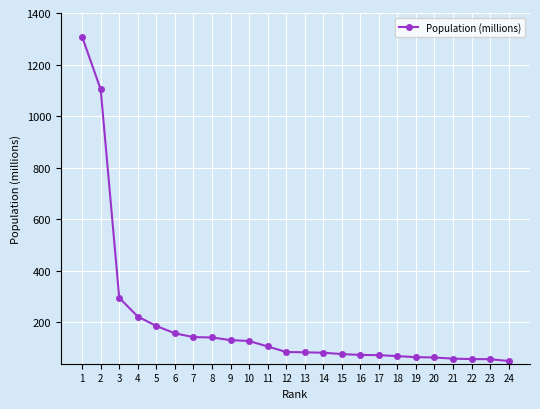

What is the value of the 22nd point from the left?

58.1